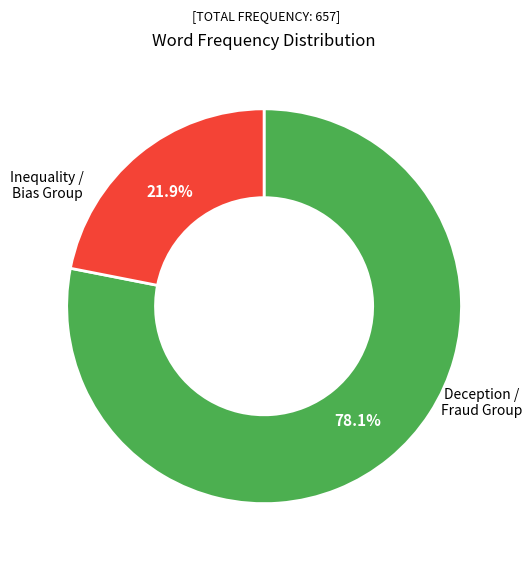

Does any single category account for the majority?

Yes